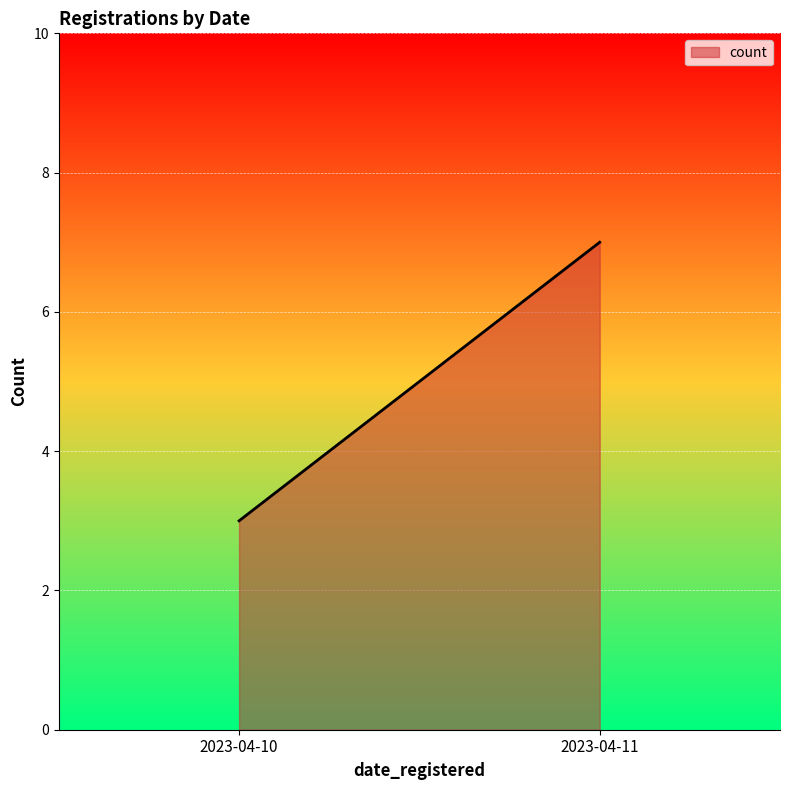

What is the difference between the maximum and minimum values?

4